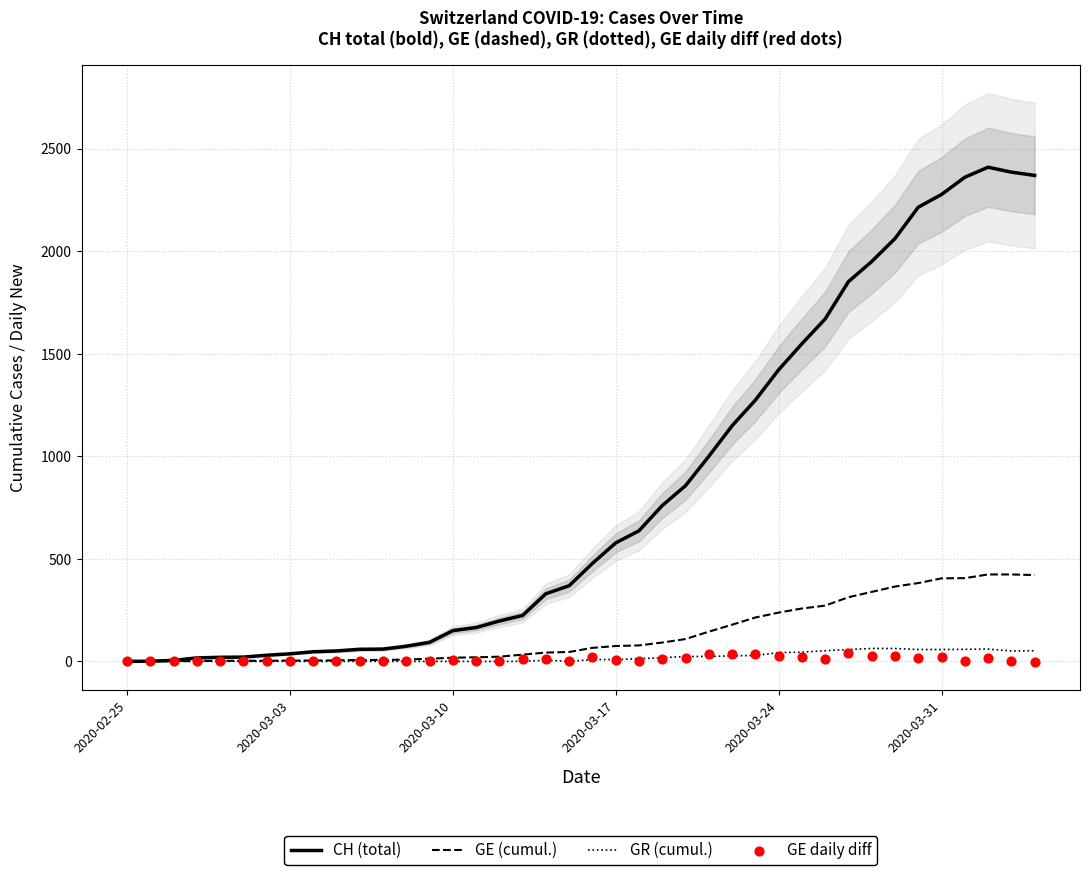

What is the highest value of the GR (cumul.) series?

63